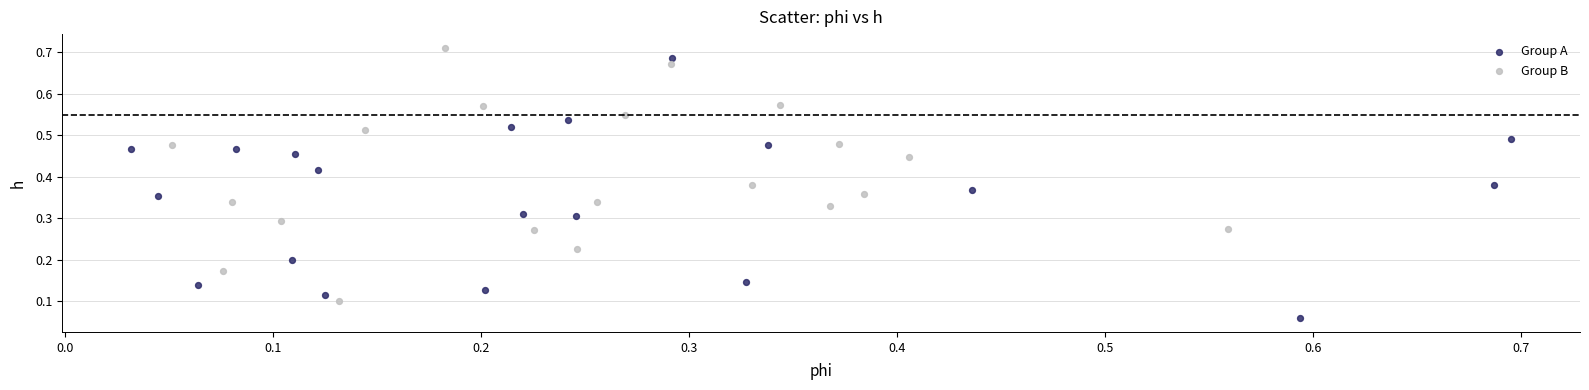

Which series contains the lowest Y value?

Group A